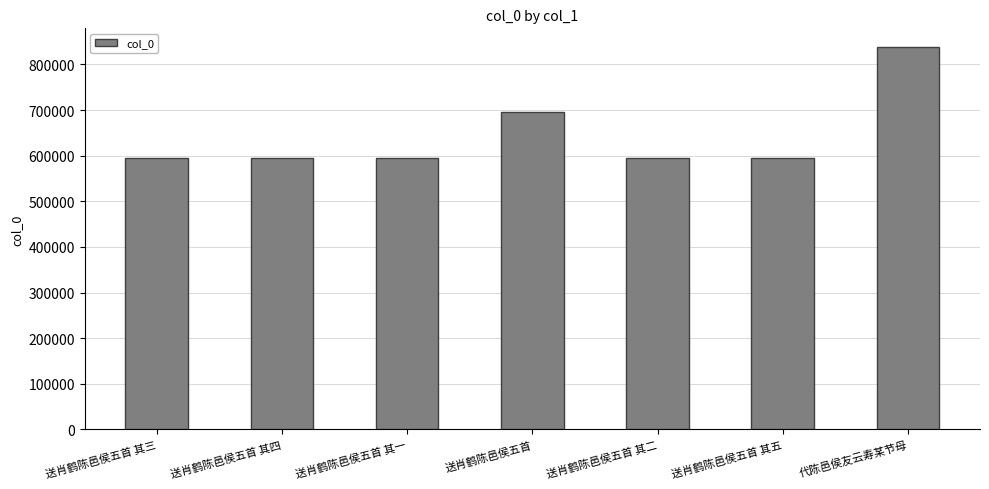

How many categories are shown in the chart?

7